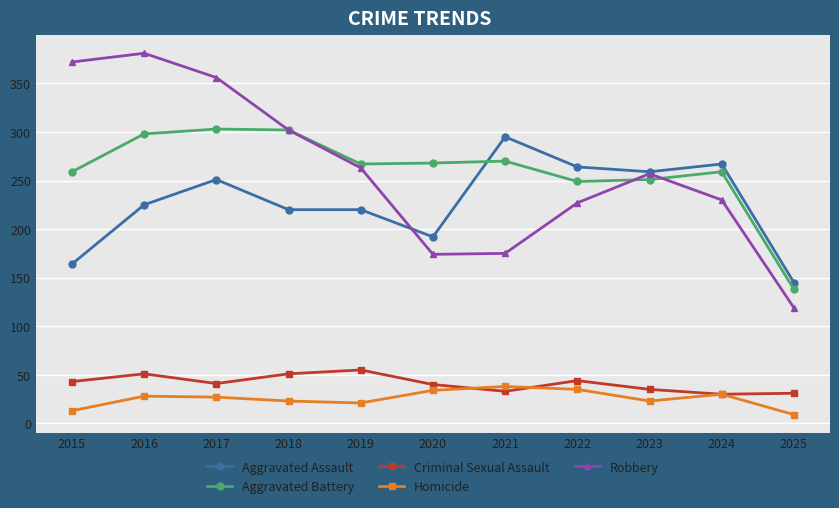

Is the value of Homicide at 2015 greater than the value of Criminal Sexual Assault at 2024?

No